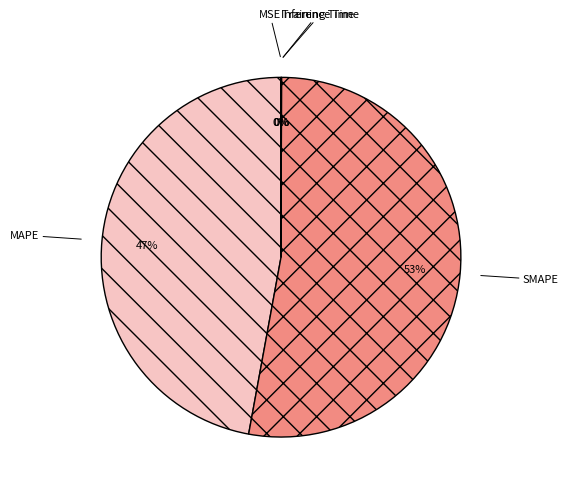

Which slice is the largest?

SMAPE